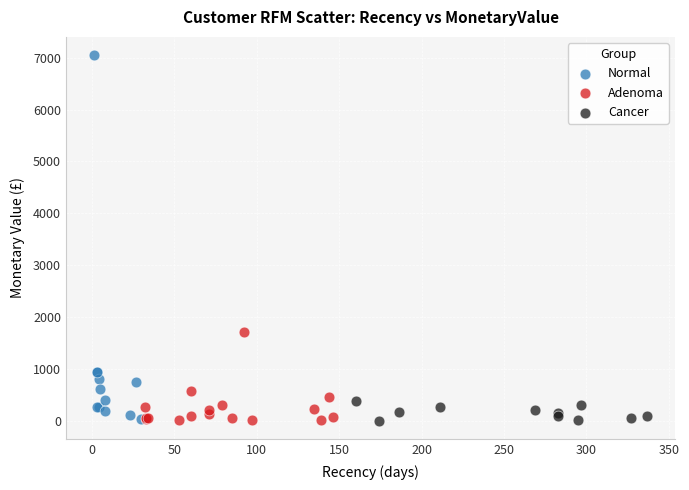

Which series contains the highest Y value?

Normal